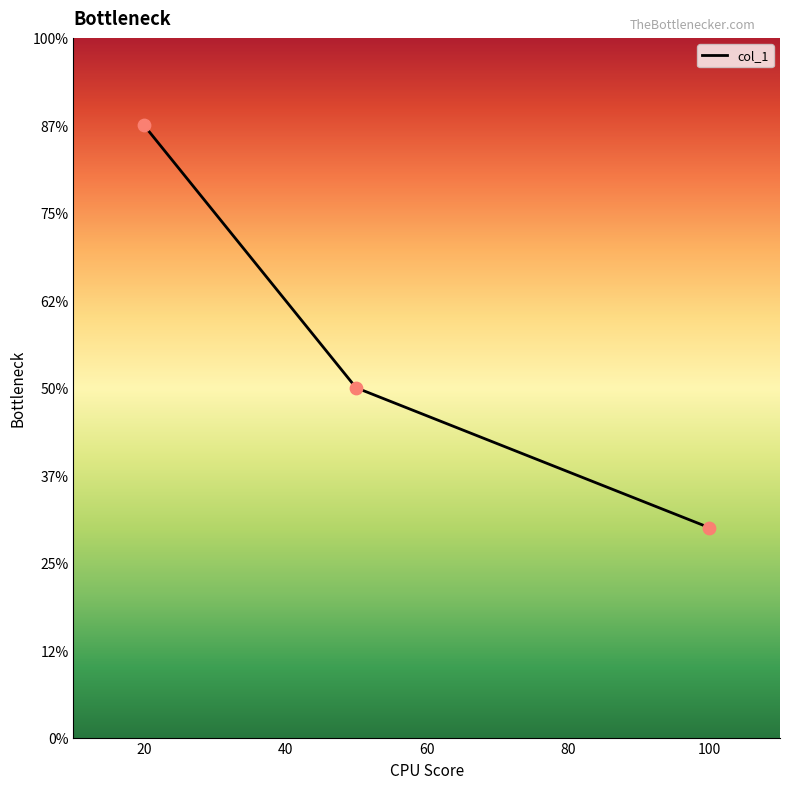

Between 100 and 50, which is larger?

50